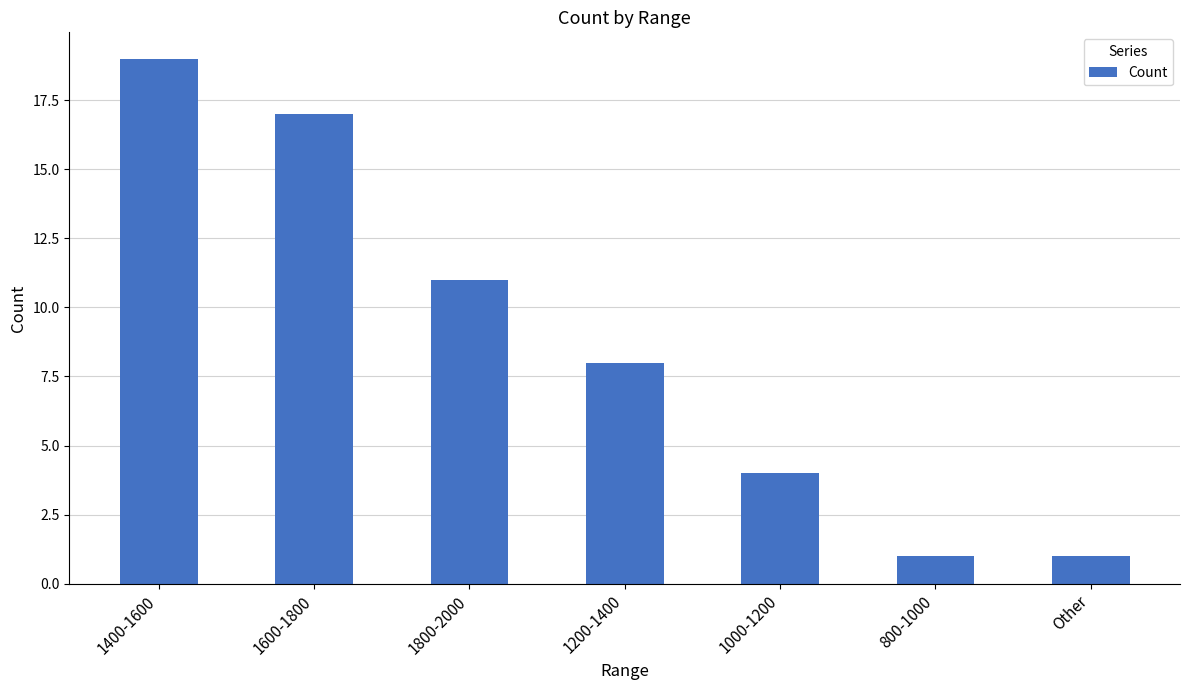

What is the label of the 4th bar from the right?

1200-1400